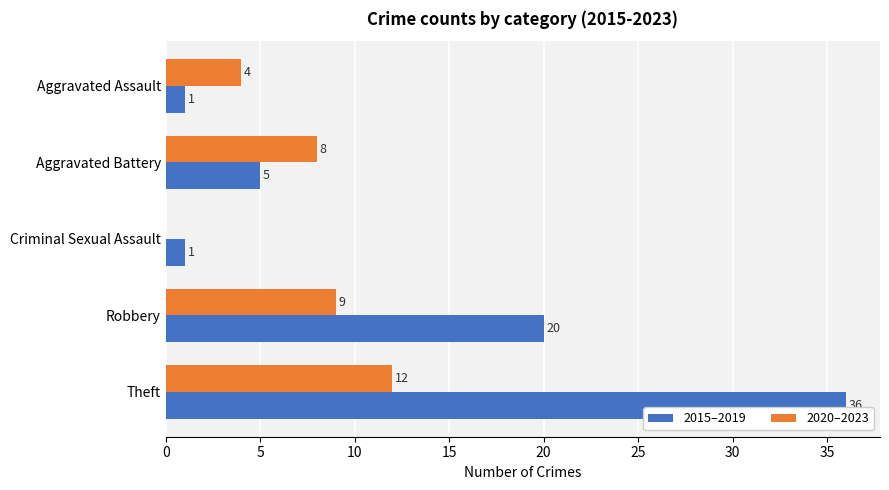

Between Criminal Sexual Assault and Robbery, which series saw the biggest shift?

2015–2019